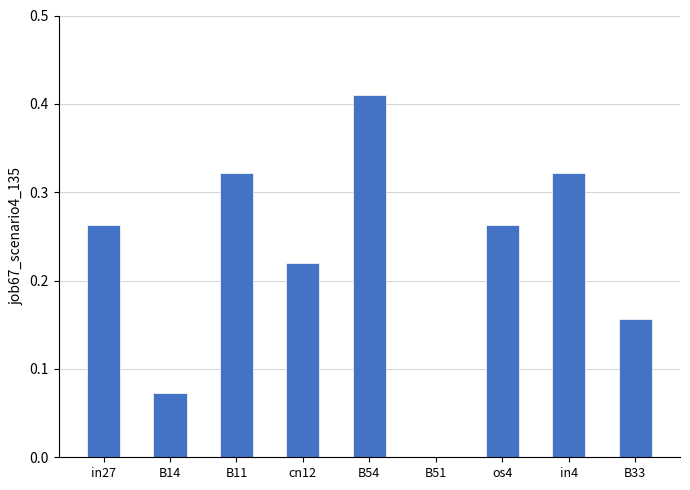

Is it true that the value at cn12 is 0.1?

False